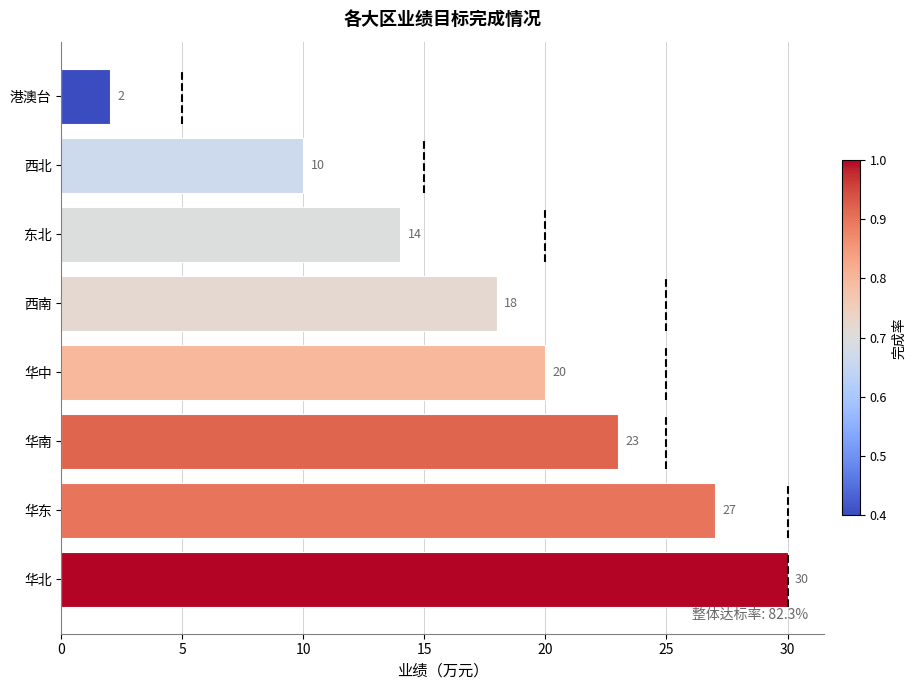

List the labels in order of value, largest first.

华北, 华东, 华南, 华中, 西南, 东北, 西北, 港澳台